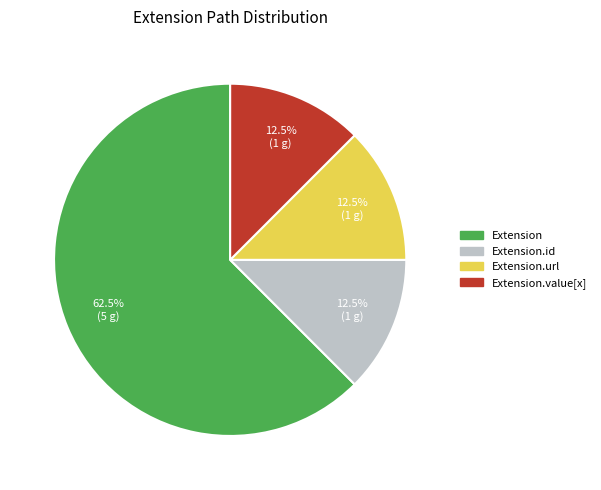

Is there a majority slice in this chart?

Yes